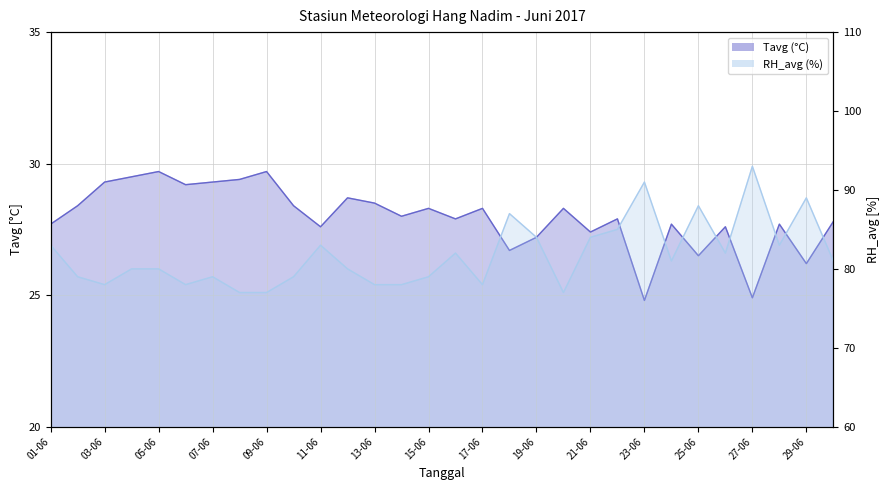

Is it true that RH_avg equals 156.5 at 18-06?

False